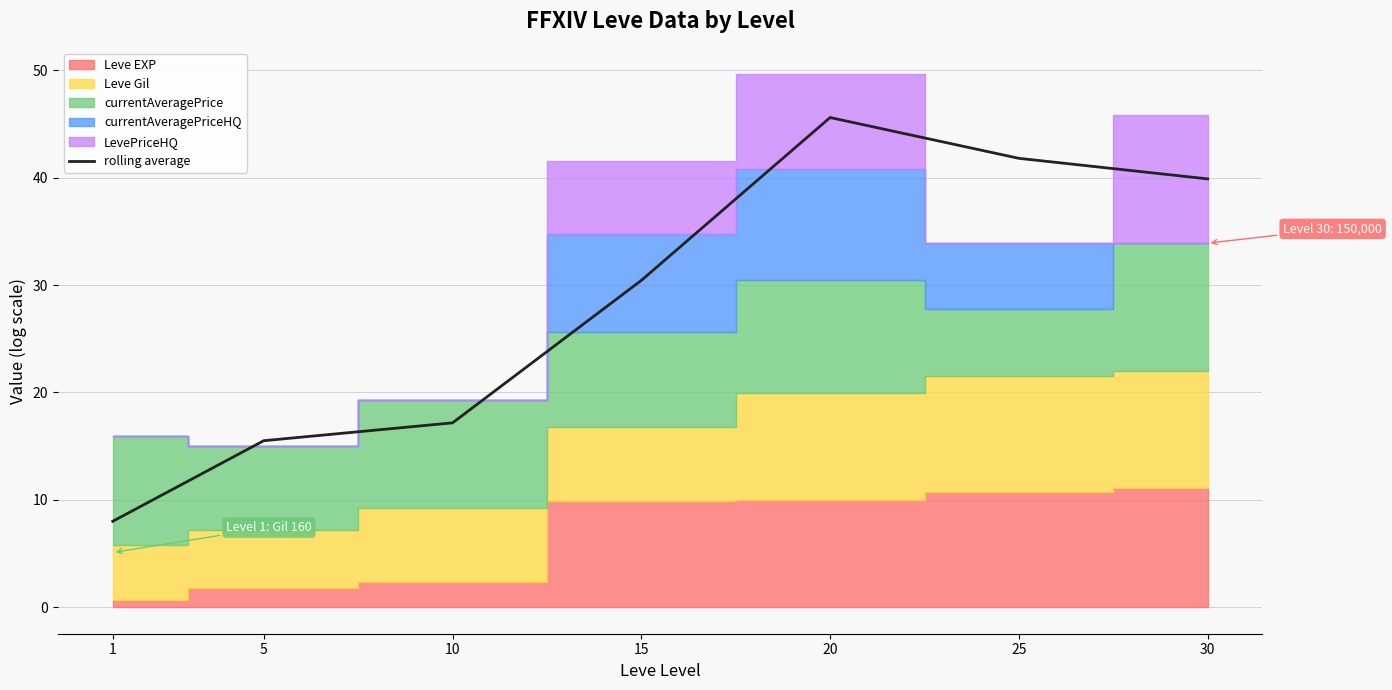

Where does the data first go above 30?

15